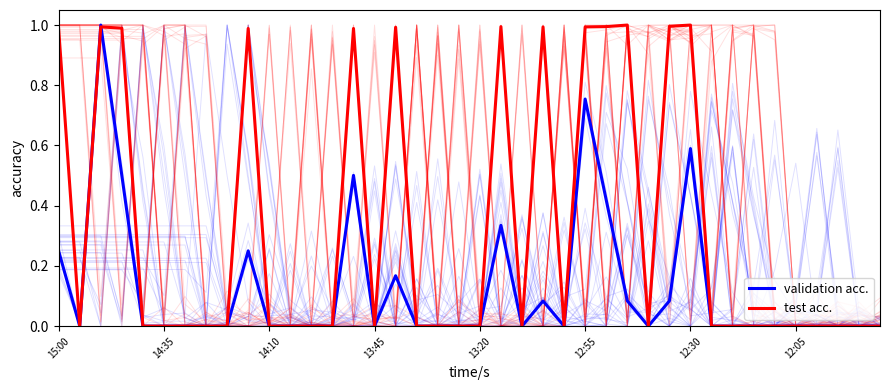

Which series changed the most between 9 and 28?

test acc.